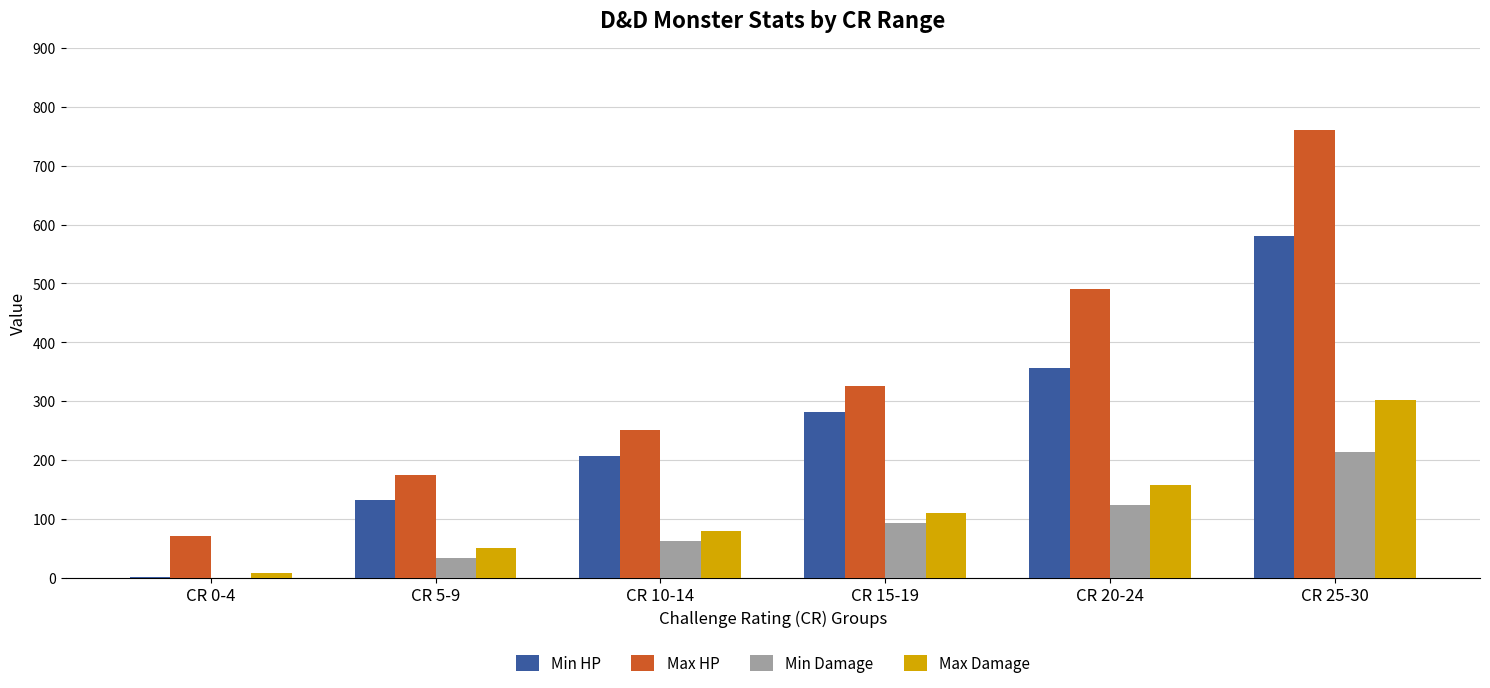

Which series changed the most between CR 0-4 and CR 15-19?

Min HP